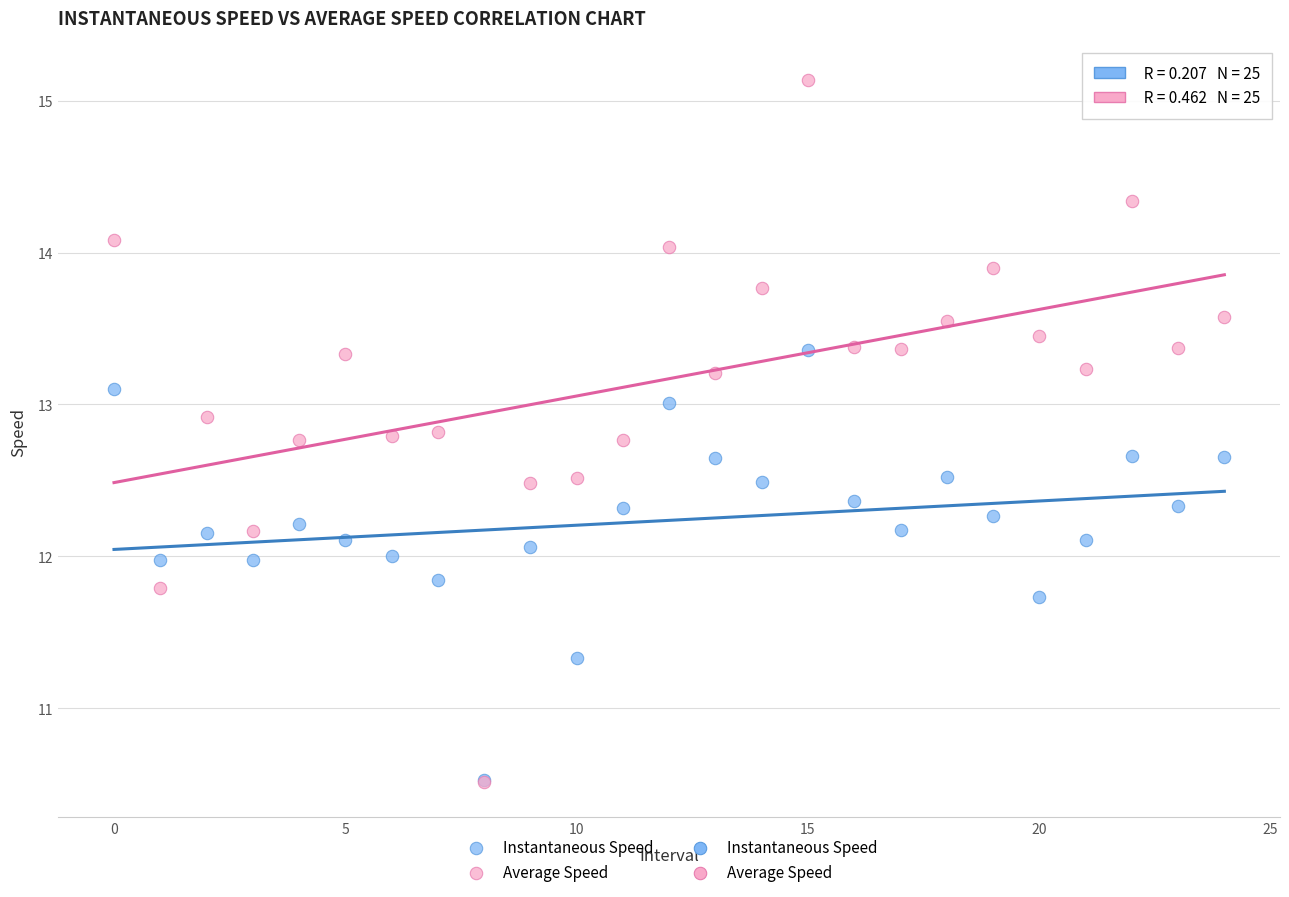

In the Instantaneous Speed series, what Y value is closest to 11?

11.3